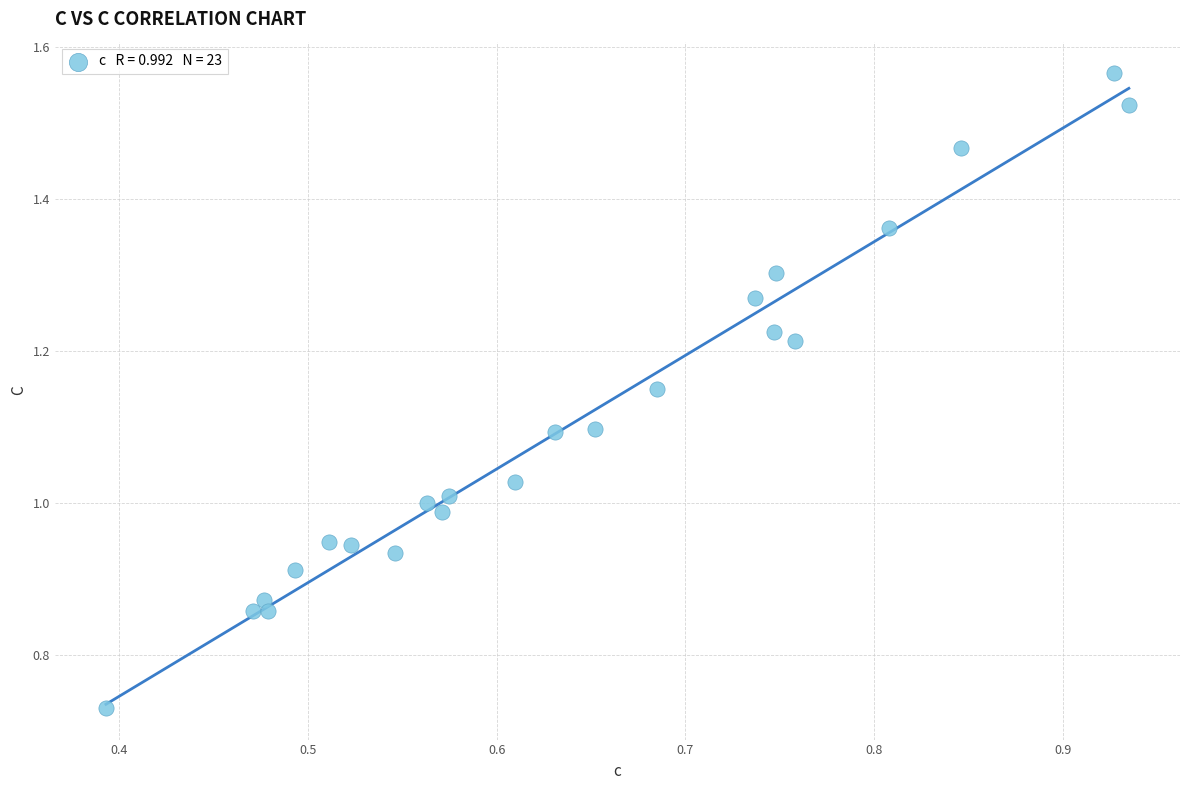

What is the range of Y values (max minus min)?

0.8